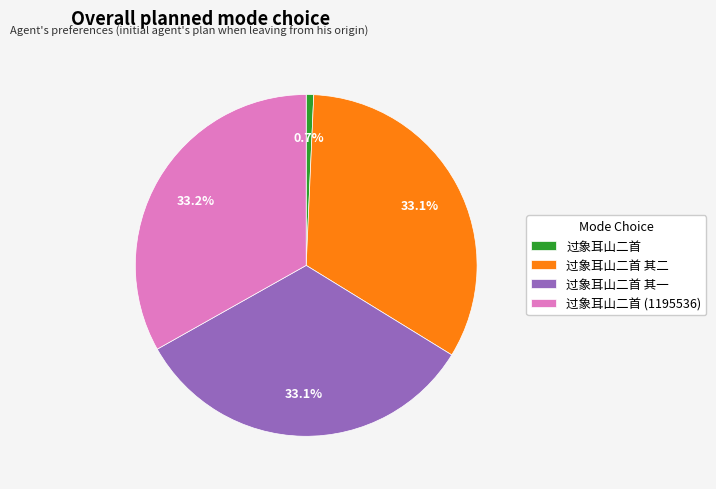

Combined, do 过象耳山二首 and 过象耳山二首 其二 account for over 50%?

No